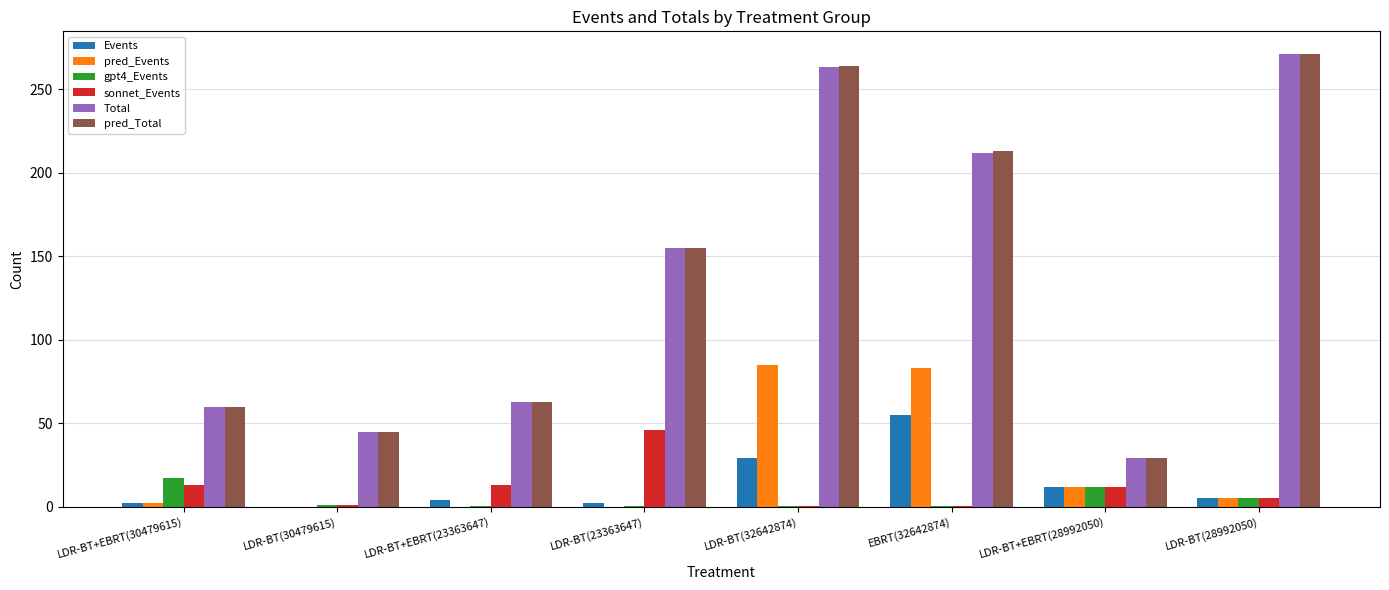

Which category has the highest value in the sonnet_Events series?

LDR-BT(23363647)